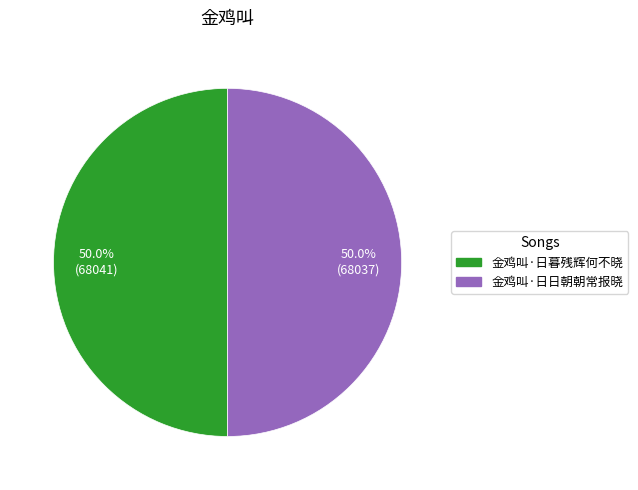

What is the ratio of the value at 金鸡叫·日日朝朝常报晓 to the value at 金鸡叫·日暮残辉何不晓?

1.0